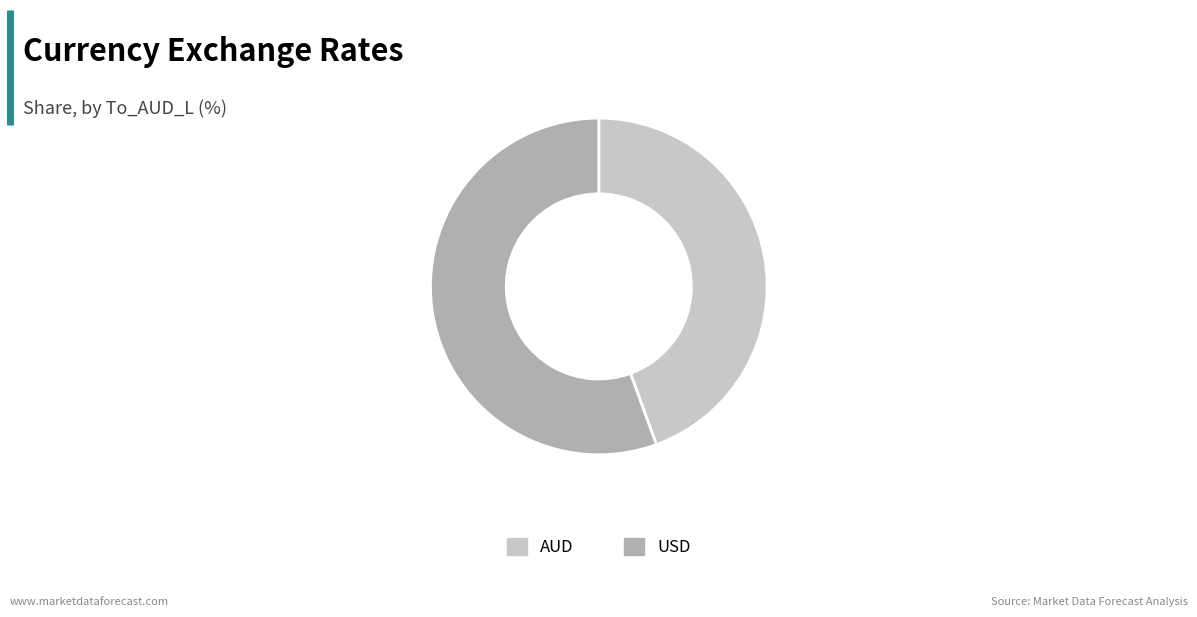

Between AUD and USD, which is larger?

USD